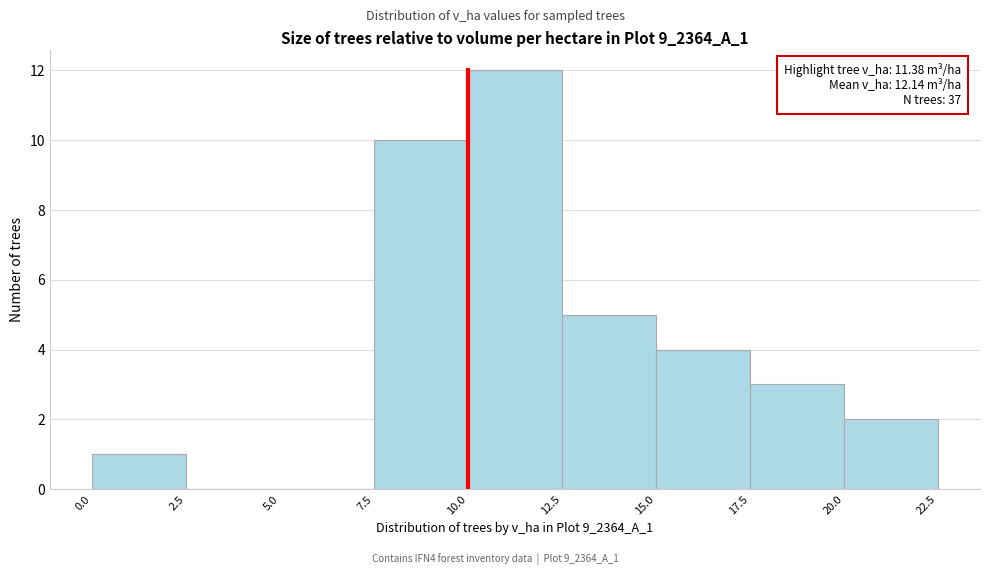

Which range on the x-axis has the tallest bar?

10.0 to 12.5